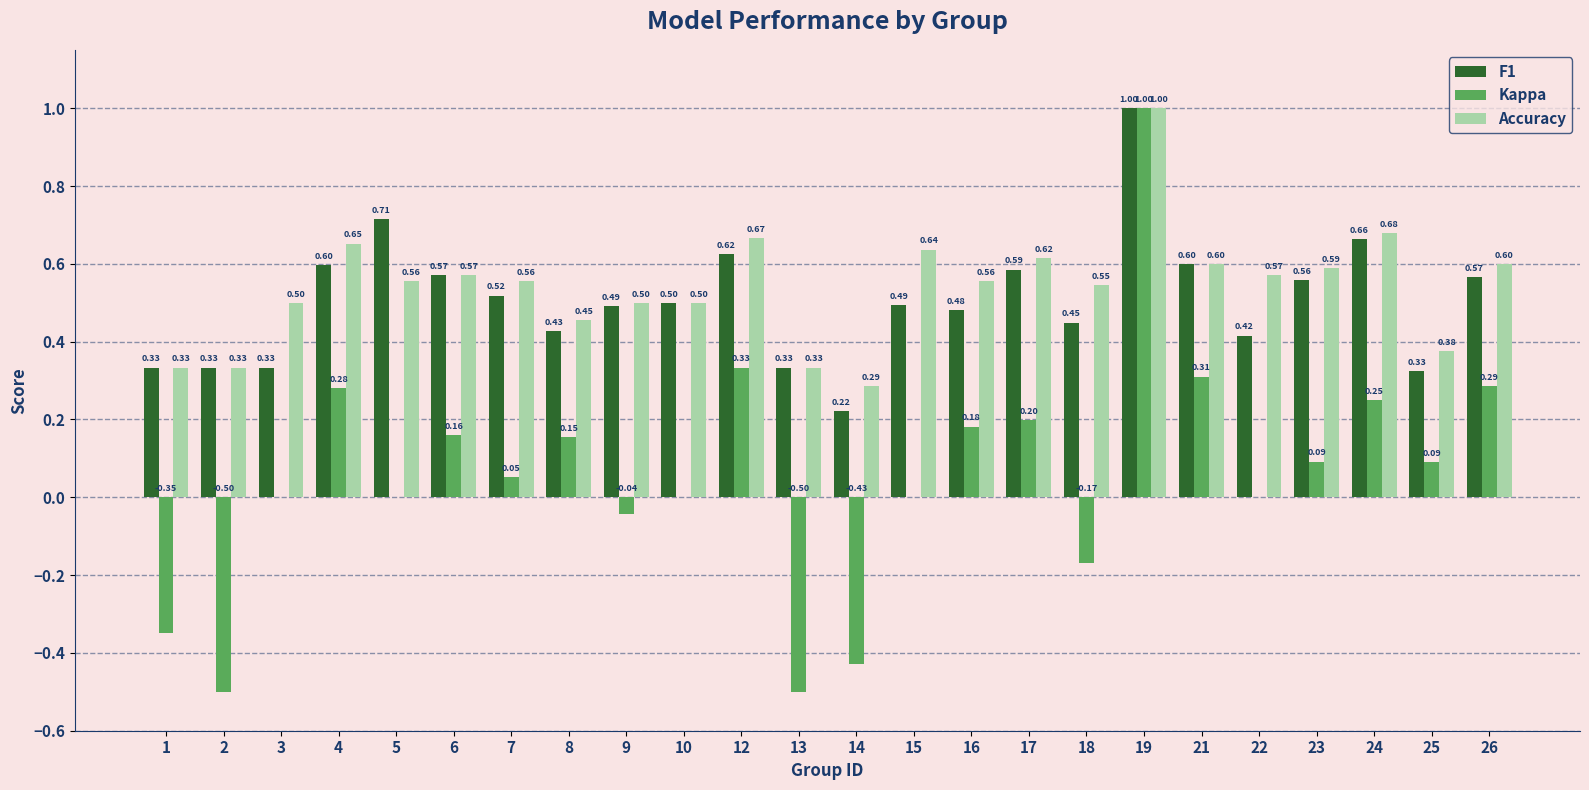

What is the total value across all series at 7?

1.1